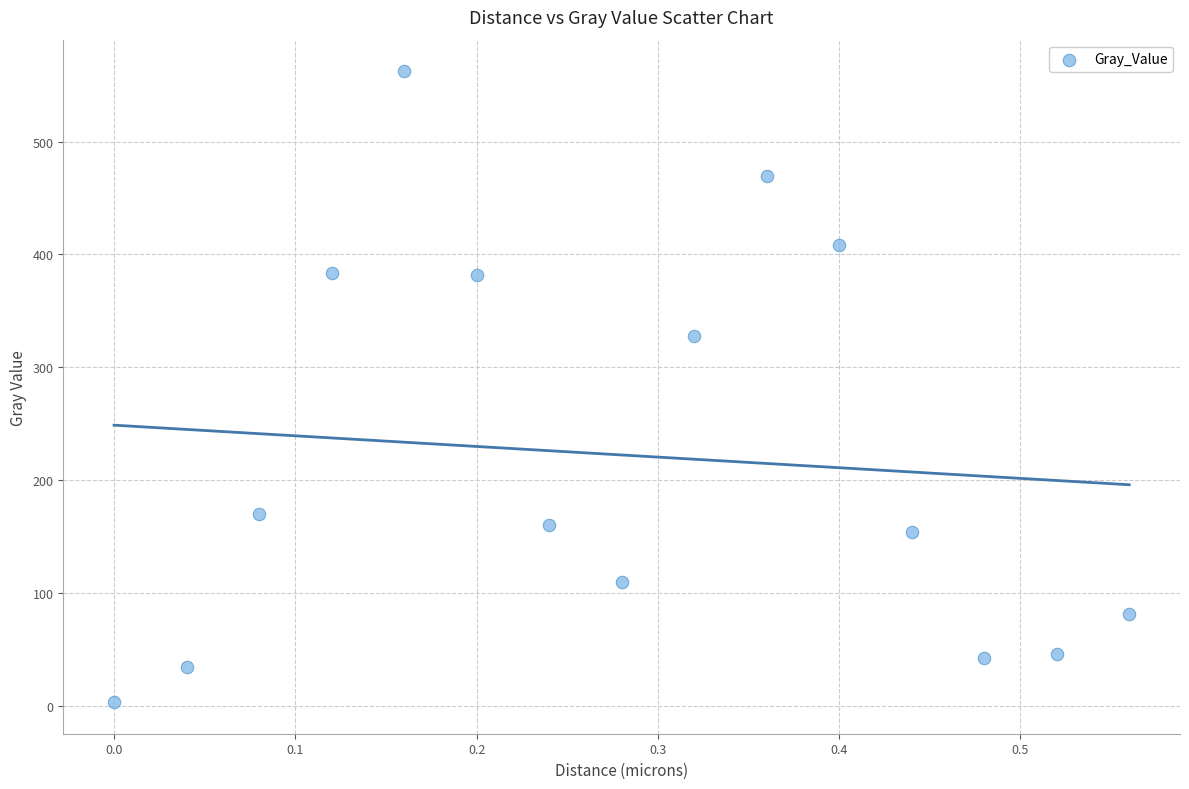

What is the range of Y values (max minus min)?

559.4